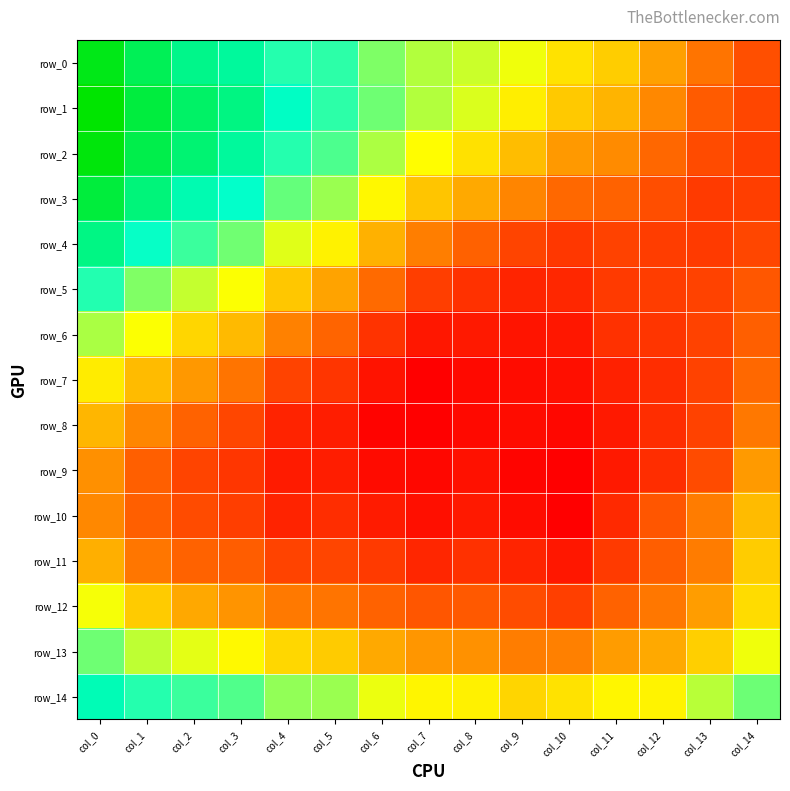

What is the total value across all series at col_10?

13.5